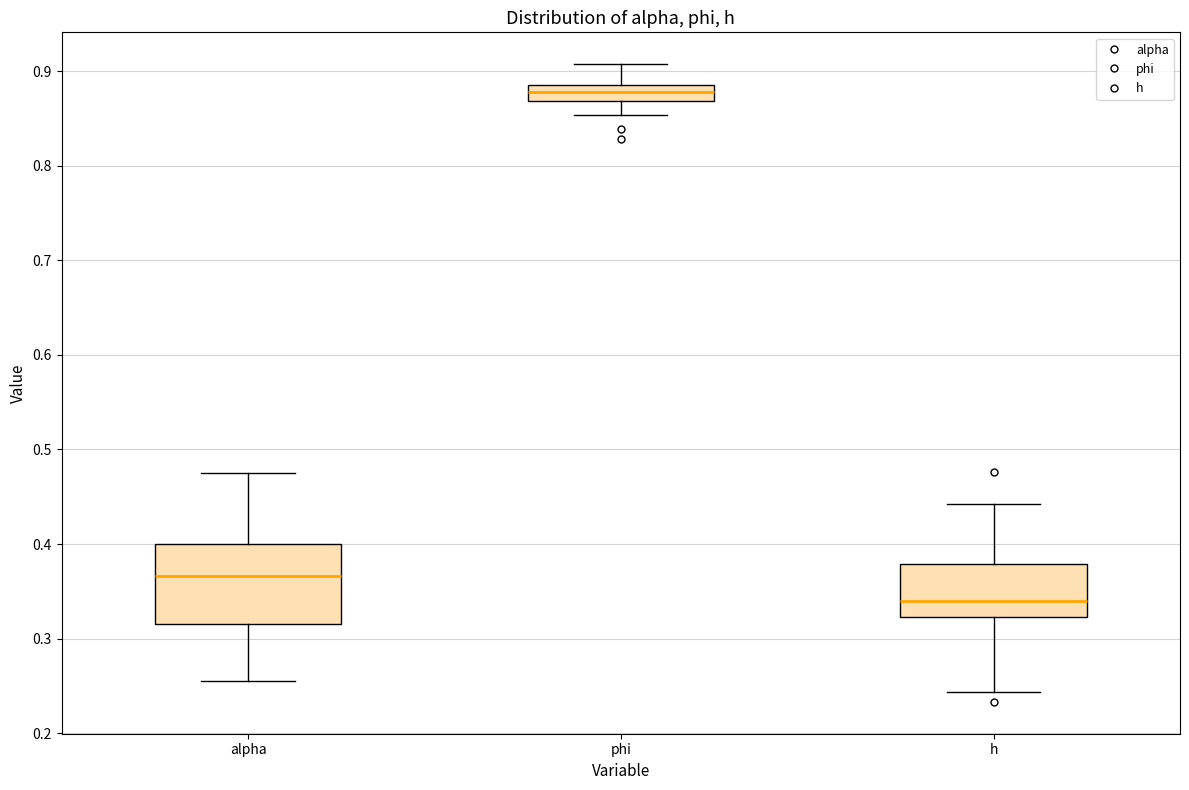

Reading left to right, read every box against the y-axis: the position of its median line, the range the box covers, and the ends of its whiskers. The values are not printed on the chart, so give them approximately, as read against the axis.

alpha: median 0.37, box 0.32 to 0.40, whiskers 0.25 to 0.47
phi: median 0.88, box 0.87 to 0.89, whiskers 0.85 to 0.91
h: median 0.34, box 0.32 to 0.38, whiskers 0.24 to 0.44